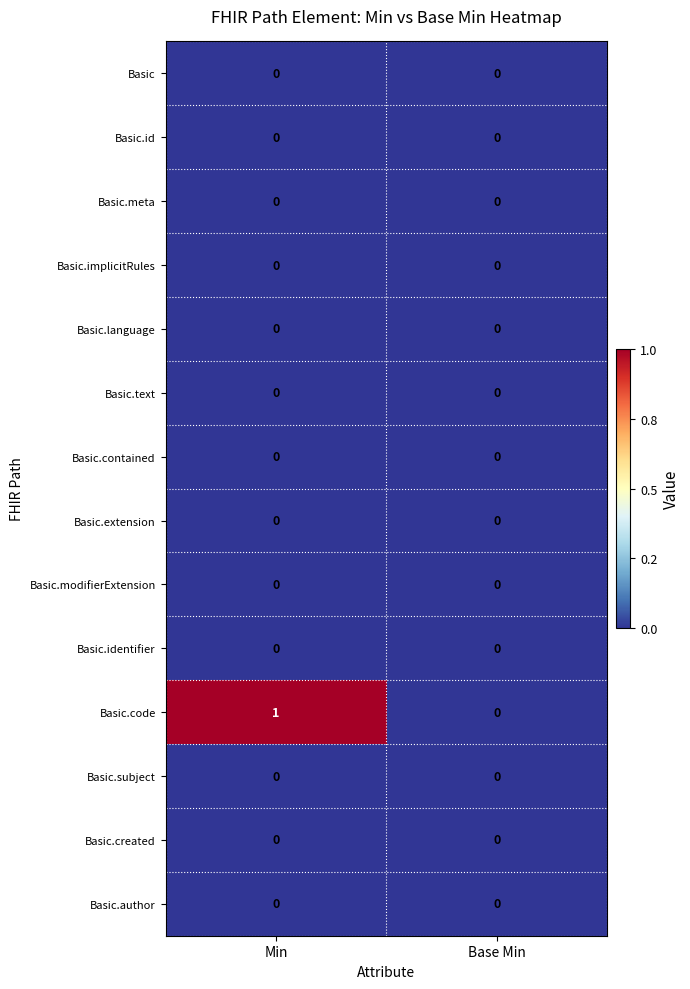

At which category is the sum across all series the highest?

Min